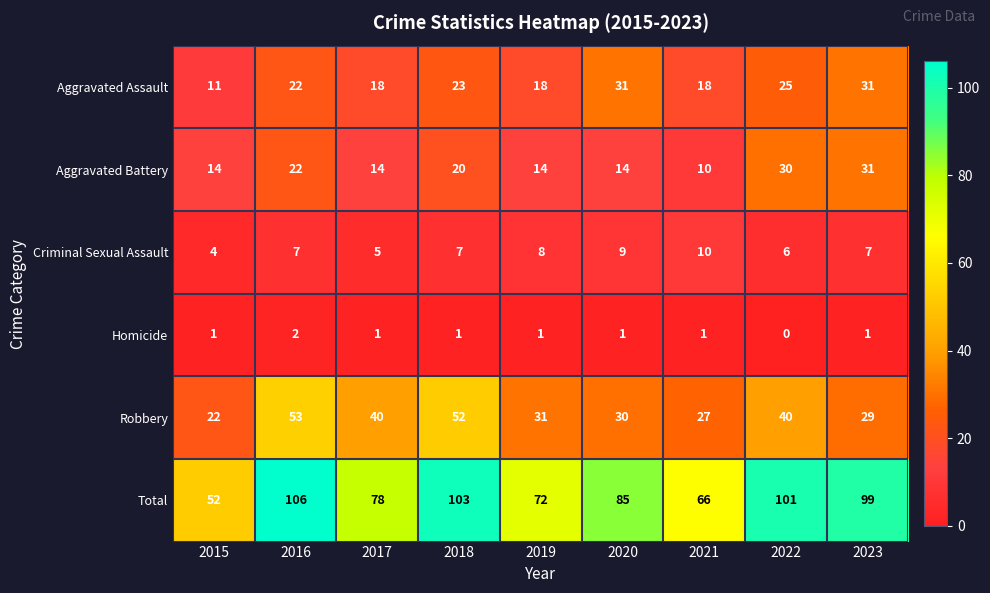

What is the difference between the maximum and minimum values in the Aggravated Battery series?

21